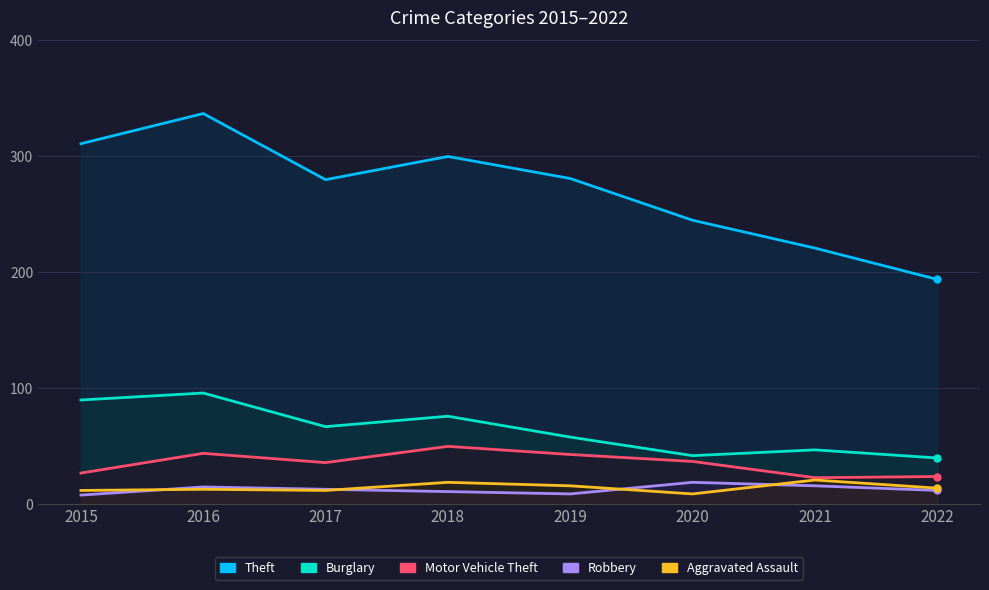

List the series in order of their peak value, lowest first.

Robbery, Aggravated Assault, Motor Vehicle Theft, Burglary, Theft